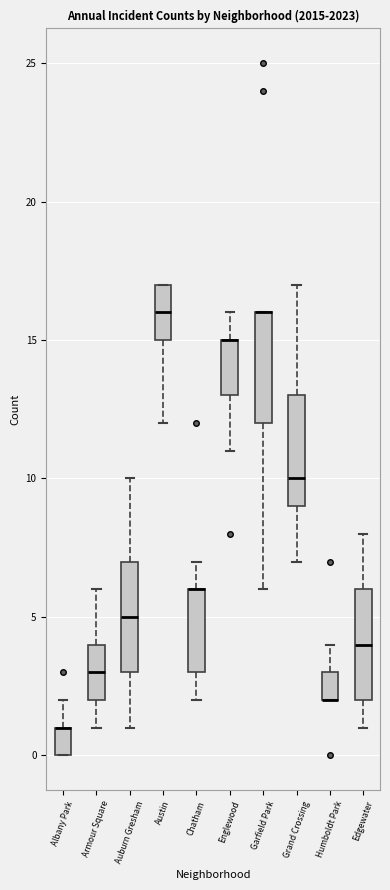

Reading left to right, read every box against the y-axis: the position of its median line, the range the box covers, and the ends of its whiskers. The values are not printed on the chart, so give them approximately, as read against the axis.

Albany Park: median 1 (drawn on the box's upper edge), box 0 to 1, whiskers 0 to 2
Armour Square: median 3, box 2 to 4, whiskers 1 to 6
Auburn Gresham: median 5, box 3 to 7, whiskers 1 to 10
Austin: median 16, box 15 to 17, whiskers 12 to 17
Chatham: median 6 (drawn on the box's upper edge), box 3 to 6, whiskers 2 to 7
Englewood: median 15 (drawn on the box's upper edge), box 13 to 15, whiskers 11 to 16
Garfield Park: median 16 (drawn on the box's upper edge), box 12 to 16, whiskers 6 to 16
Grand Crossing: median 10, box 9 to 13, whiskers 7 to 17
Humboldt Park: median 2 (drawn on the box's lower edge), box 2 to 3, whiskers 2 to 4
Edgewater: median 4, box 2 to 6, whiskers 1 to 8